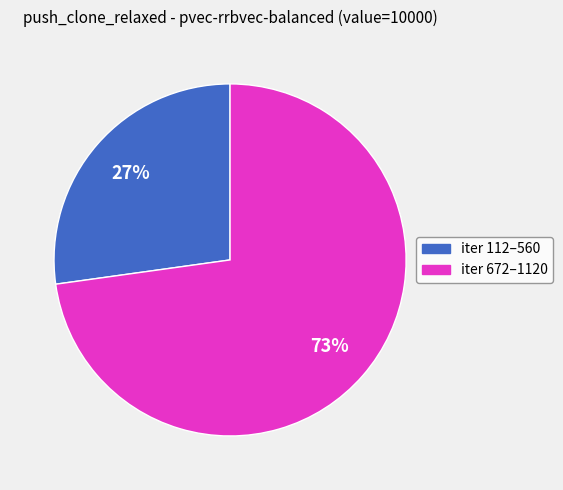

Does any single category account for the majority?

Yes